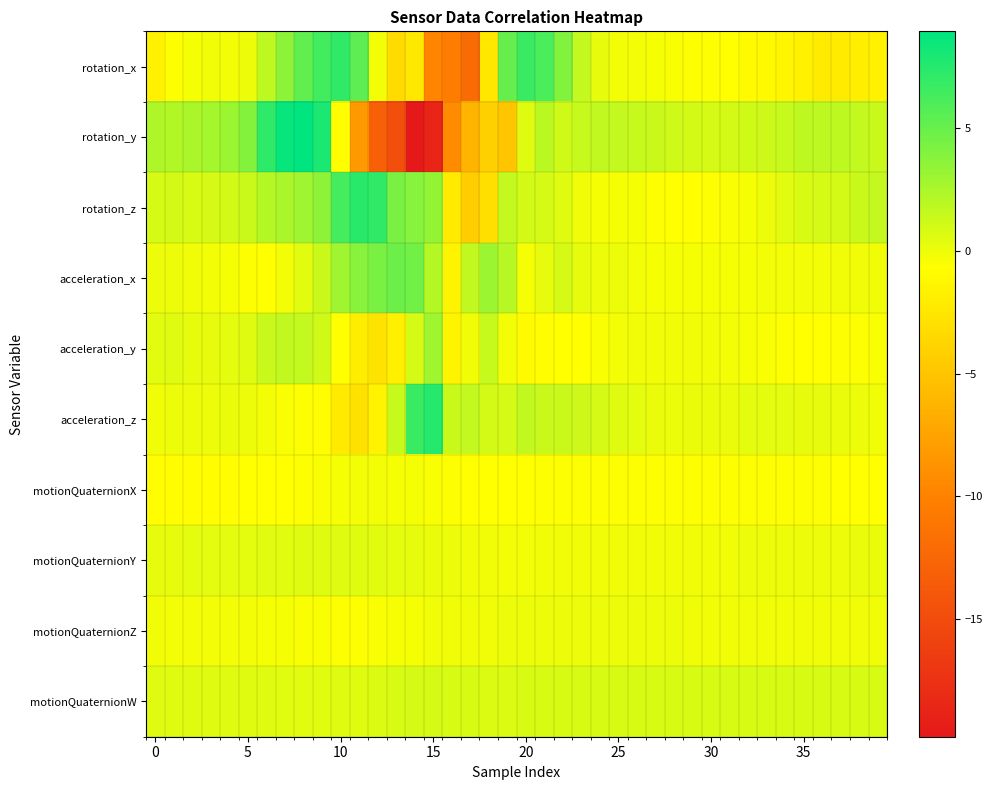

Count the number of data series in this chart.

10